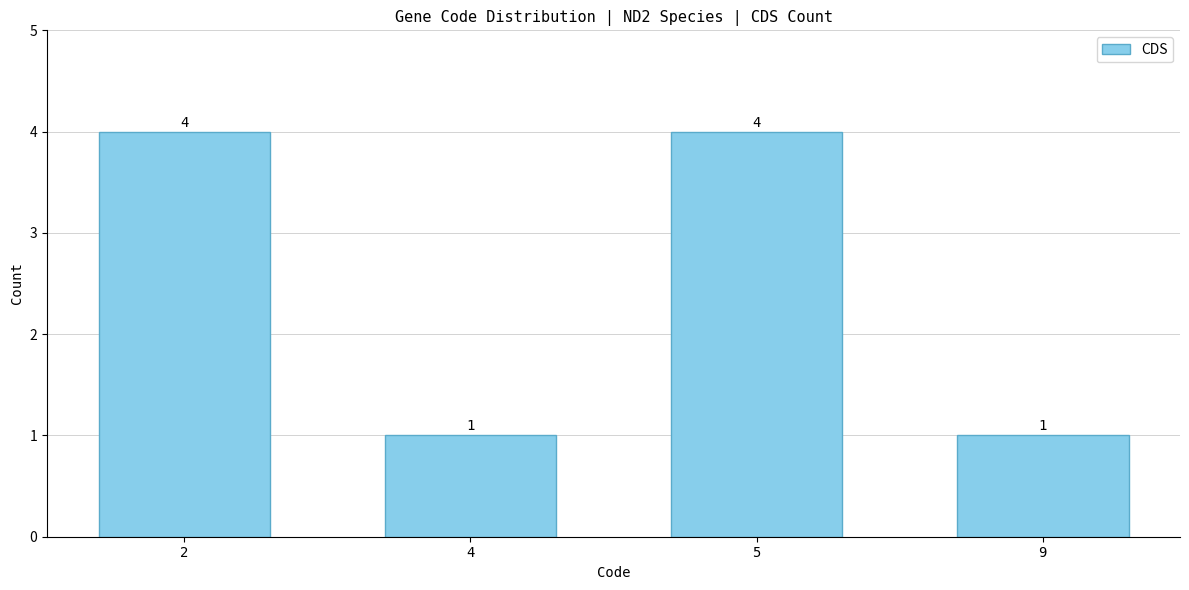

What is the greatest value displayed?

4